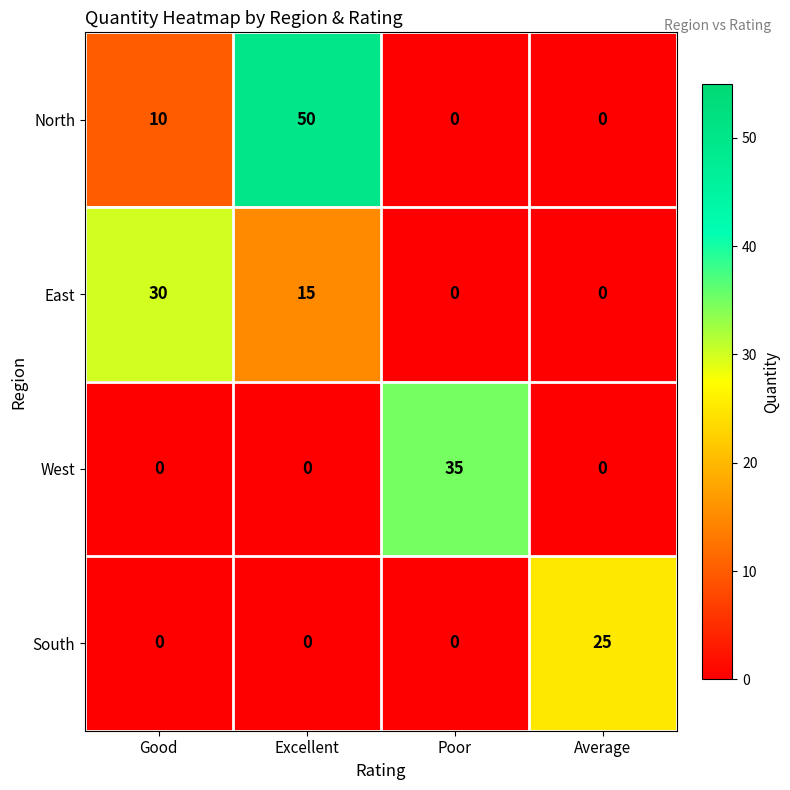

Reading right to left, list all the values displayed in this chart.

North: 0	0	50	10
East: 0	0	15	30
West: 0	35	0	0
South: 25	0	0	0